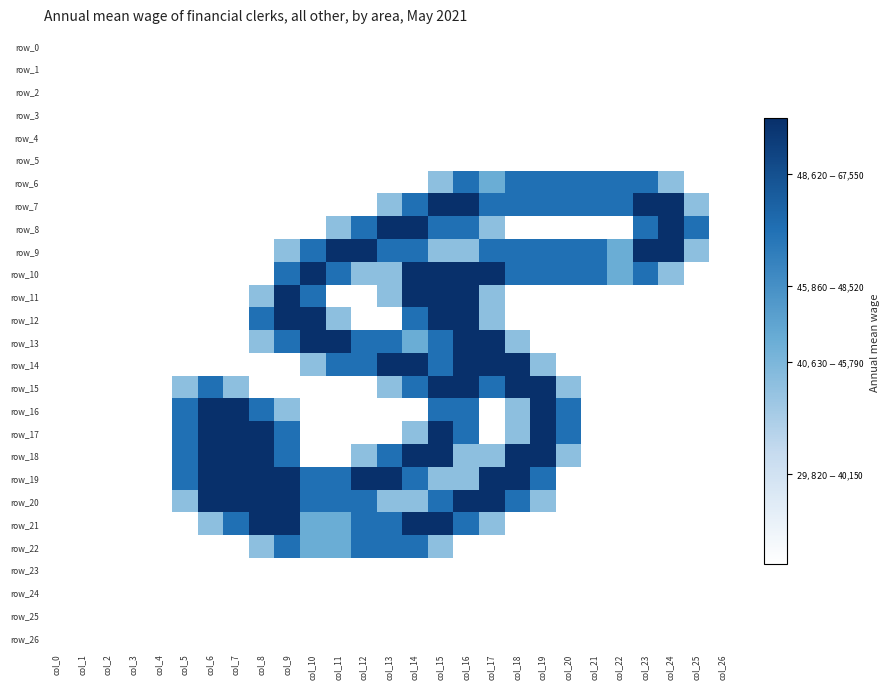

Between col_11 and col_24, which series saw the biggest shift?

row_7